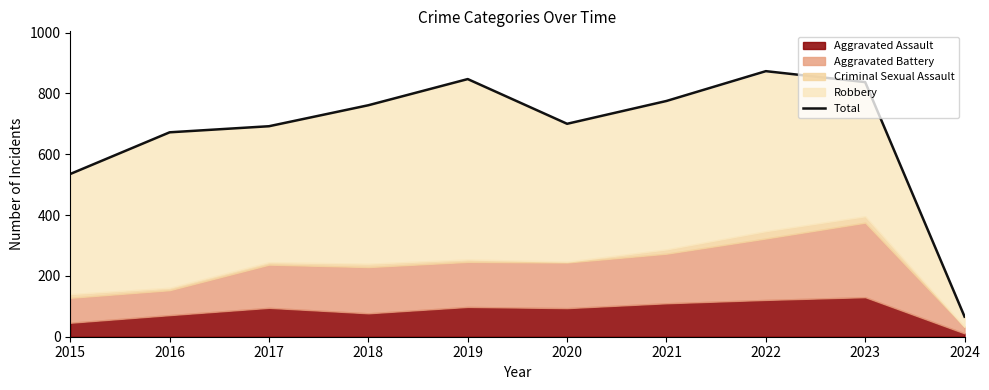

Reading left to right, transcribe all the data shown in this chart.

535	672	692	761	847	700	775	873	837	66